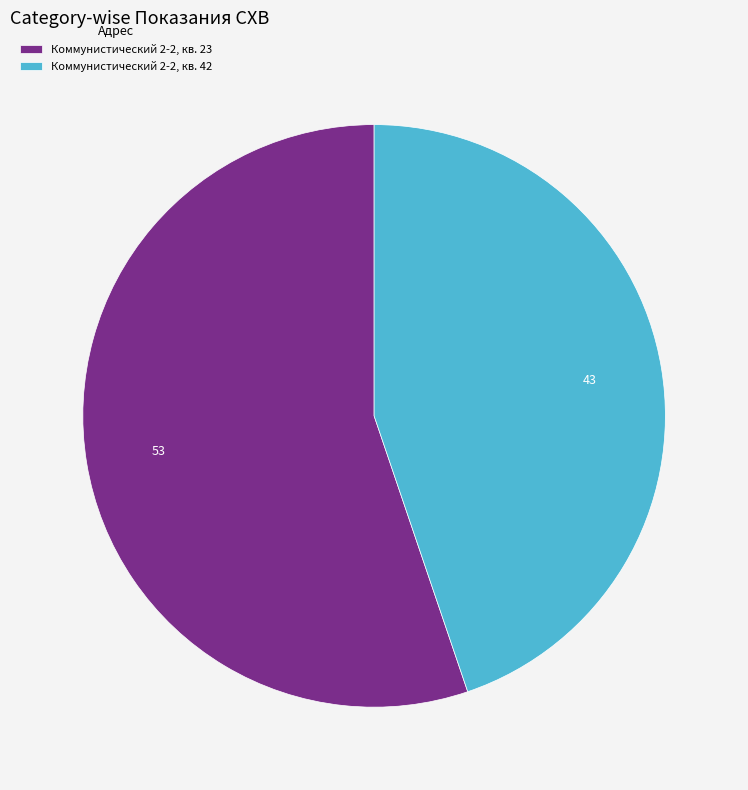

Which slice is the largest?

Коммунистический 2-2, кв. 23